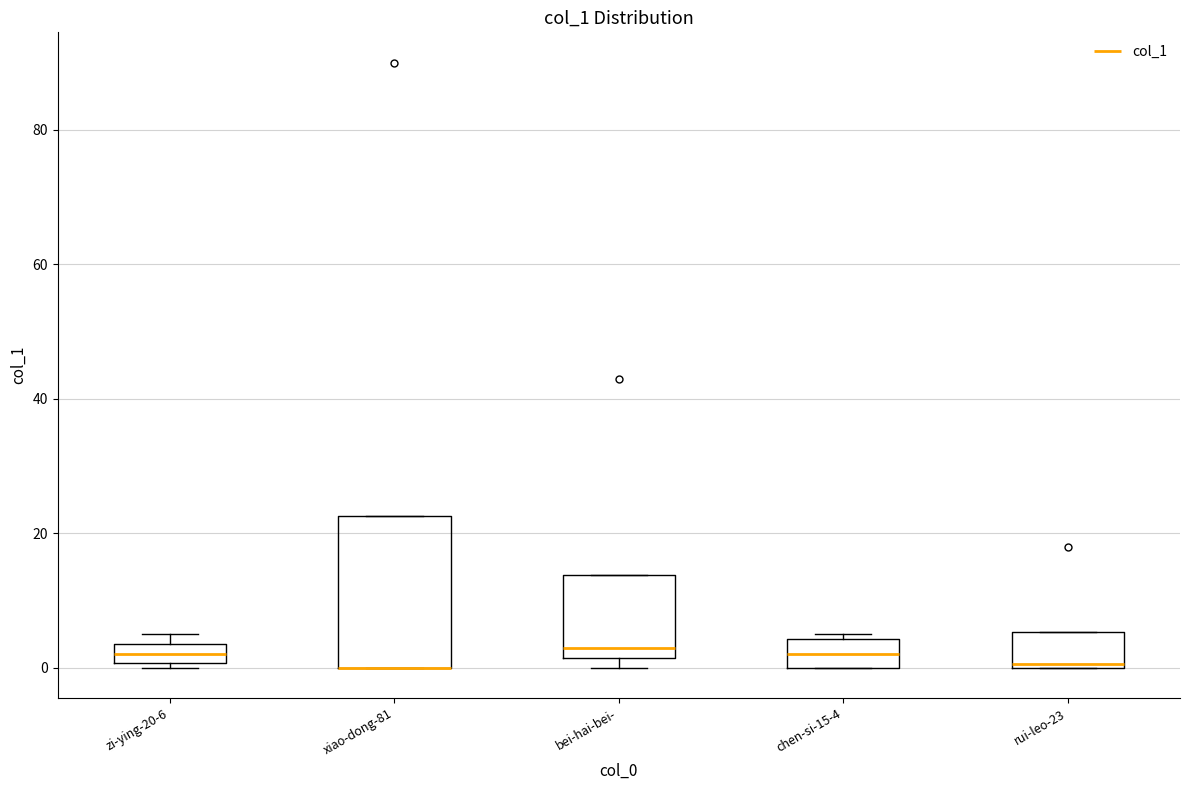

Comparing the boxes themselves (not the whiskers), which one is the tallest?

xiao-dong-81